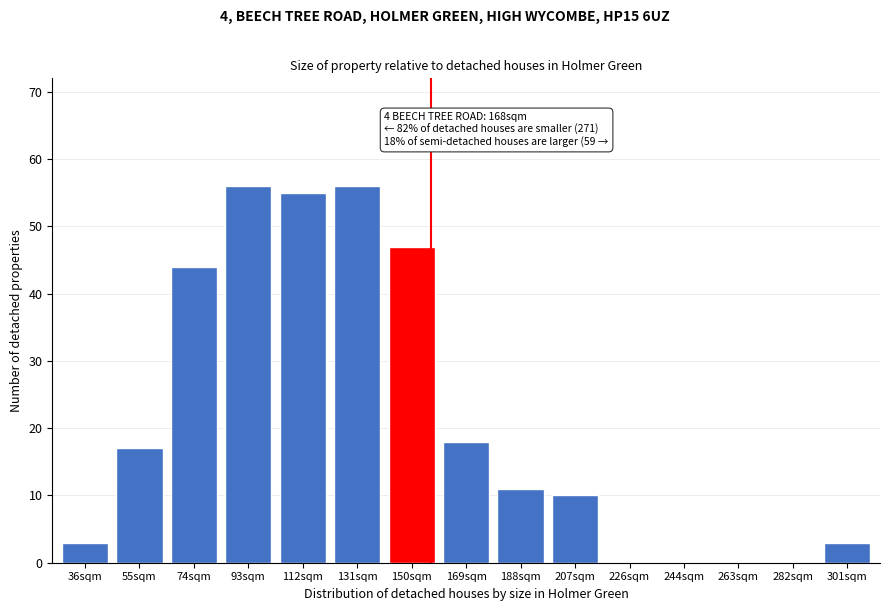

Reading left to right, list all the values displayed in this chart.

36sqm=3	55sqm=17	74sqm=44	93sqm=56	112sqm=55	131sqm=56	150sqm=47	169sqm=18	188sqm=11	207sqm=10	226sqm=0	244sqm=0	263sqm=0	282sqm=0	301sqm=3